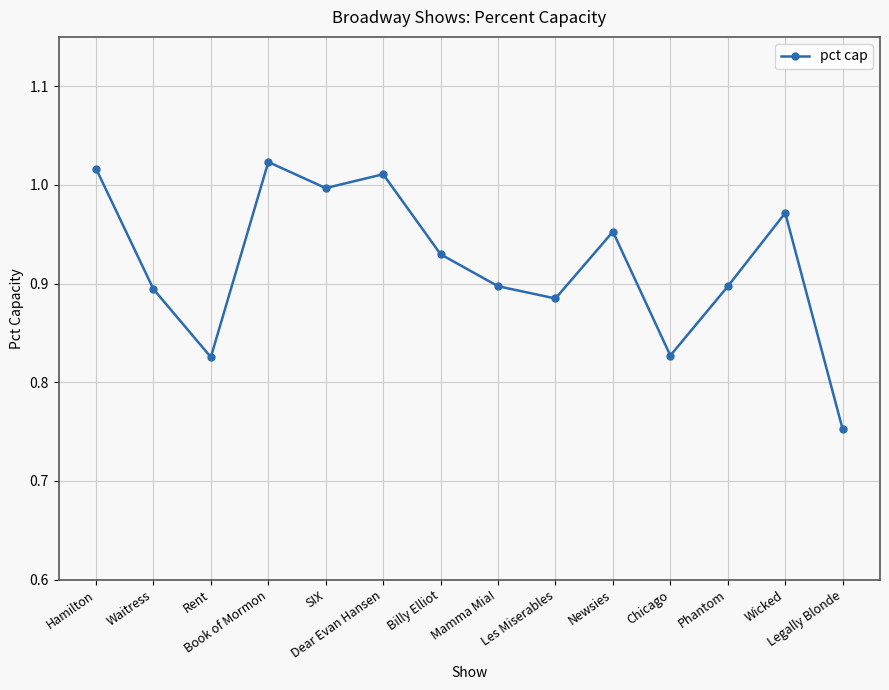

Where is the data nearest to the value 0?

Legally Blonde